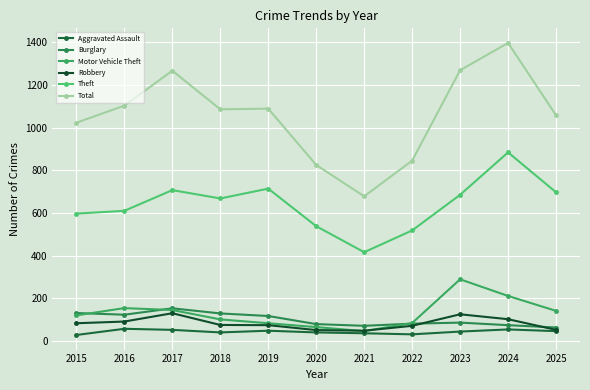

At how many categories does at least one series exceed 762?

10